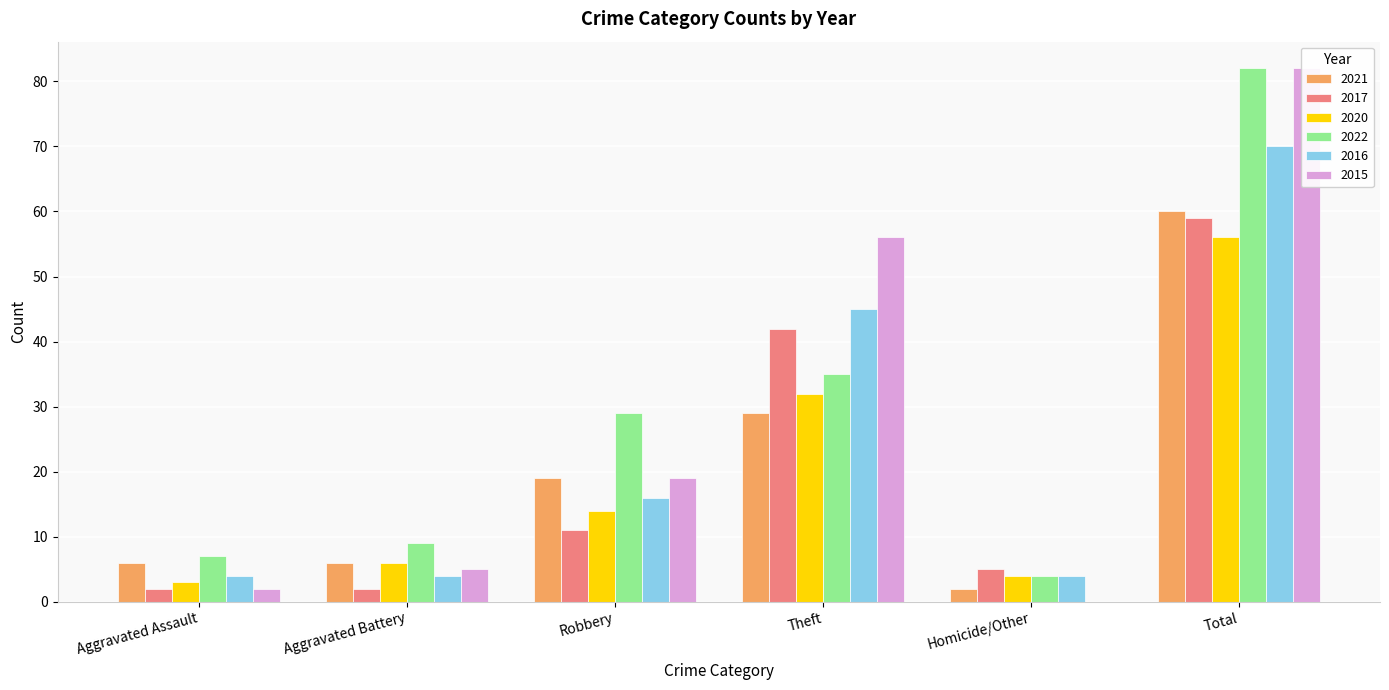

What is the minimum value for 2020?

3